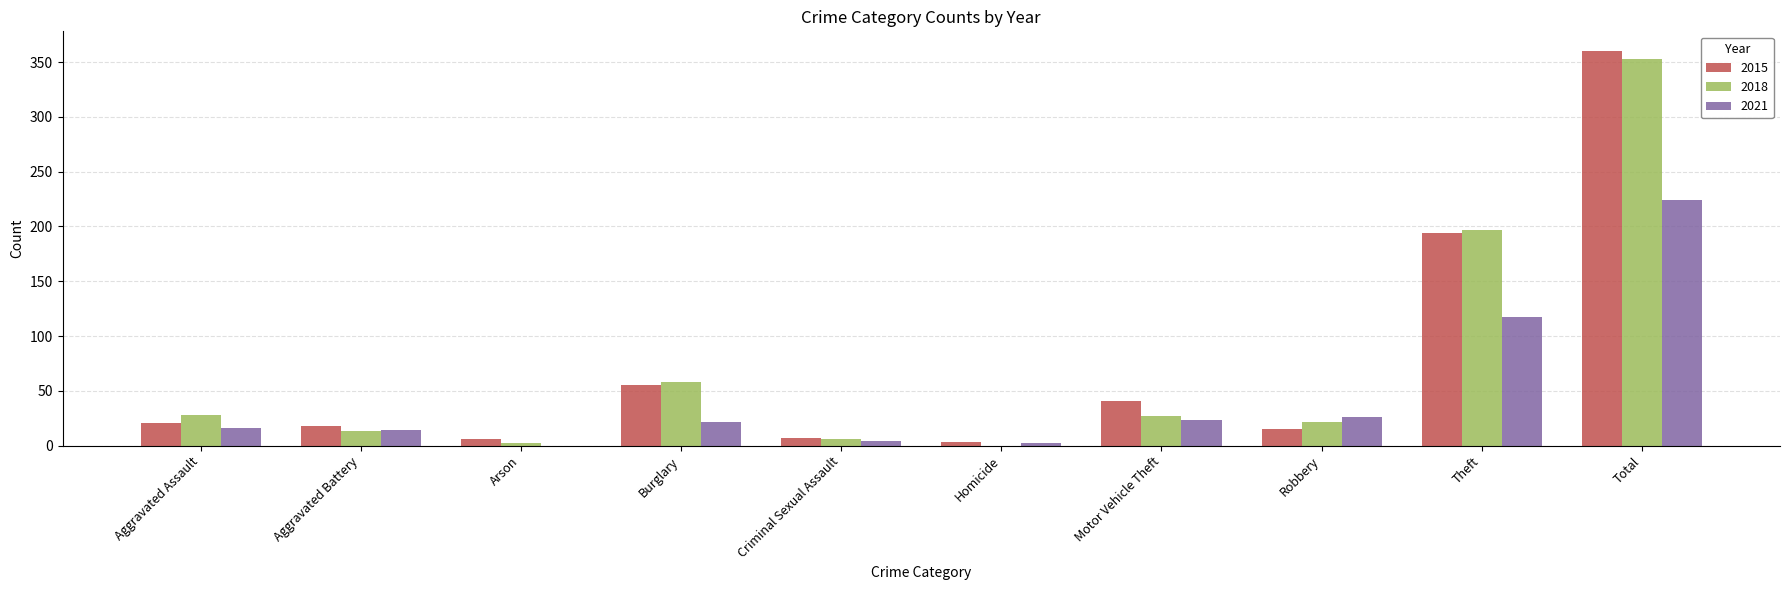

What is the total value across all series at Aggravated Battery?

45